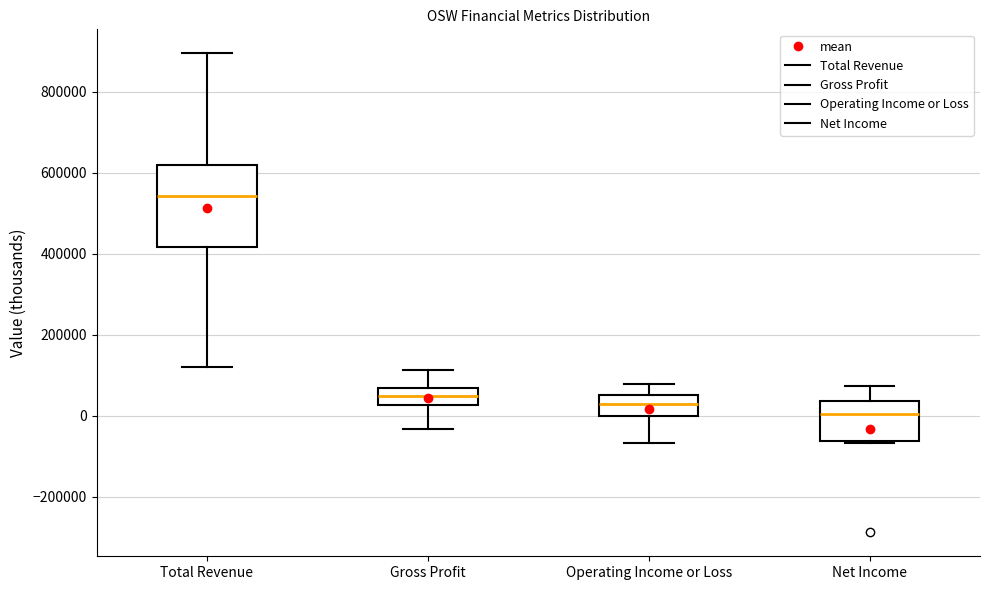

Reading left to right, transcribe this box plot: for each box, give where its median line is, the range the box spans, and where its two whiskers end, as read against the y-axis. The values are not printed on the chart, so give them approximately, as read against the axis.

Total Revenue: median 540000, box 420000 to 620000, whiskers 120000 to 900000
Gross Profit: median 40000, box 20000 to 60000, whiskers -40000 to 120000
Operating Income or Loss: median 20000, box 0 to 60000, whiskers -60000 to 80000
Net Income: median 0, box -60000 to 40000, whiskers -60000 to 80000